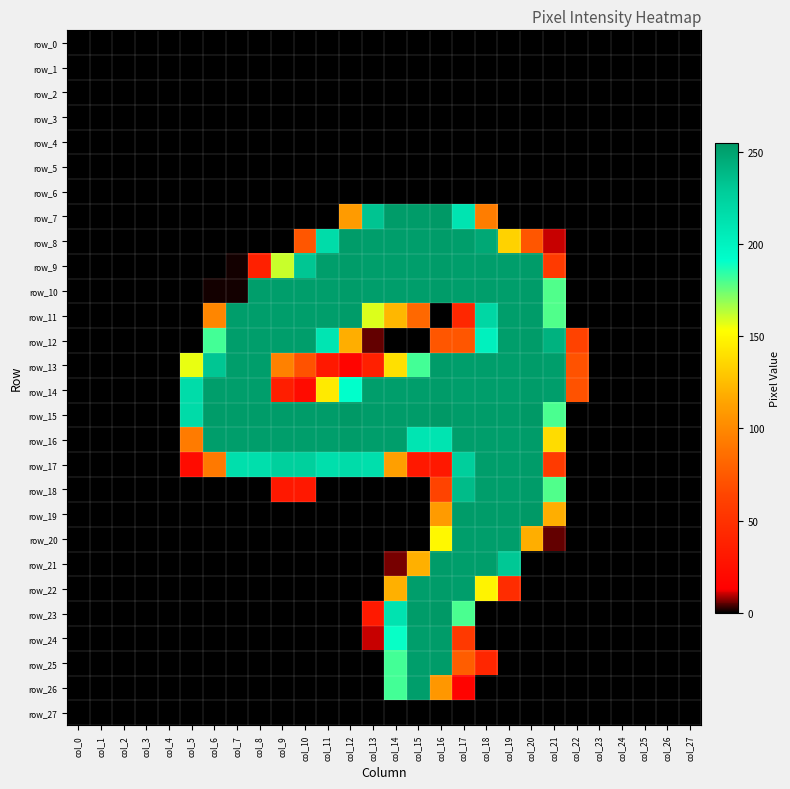

What is the total value across all series at col_15?

3400